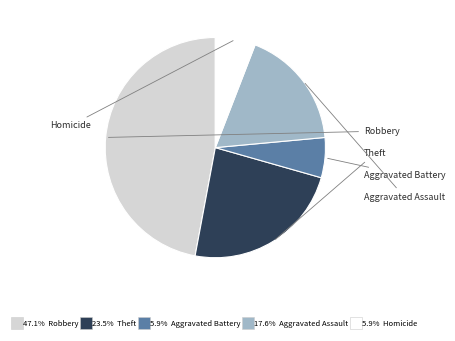

Does any single category account for the majority?

No